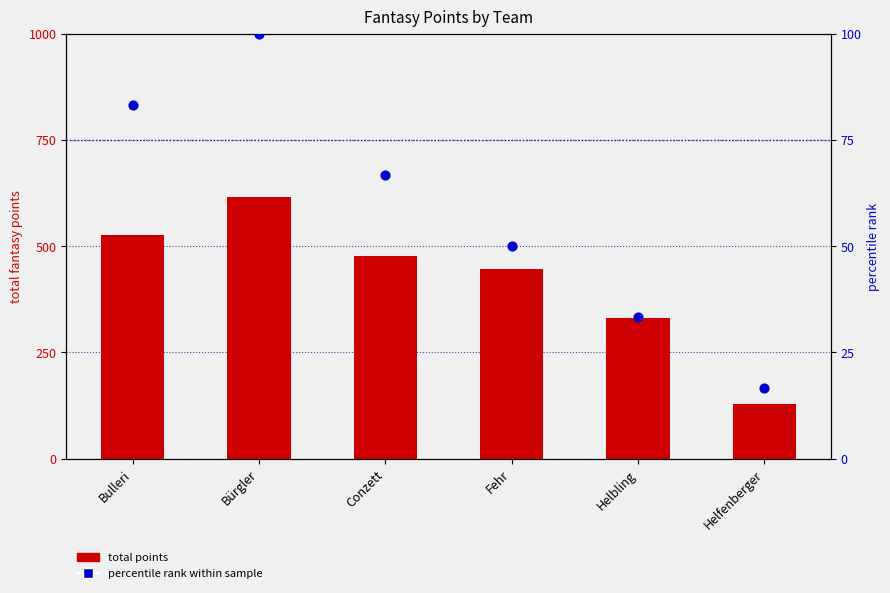

Which series contains the lowest Y value?

percentile rank within sample